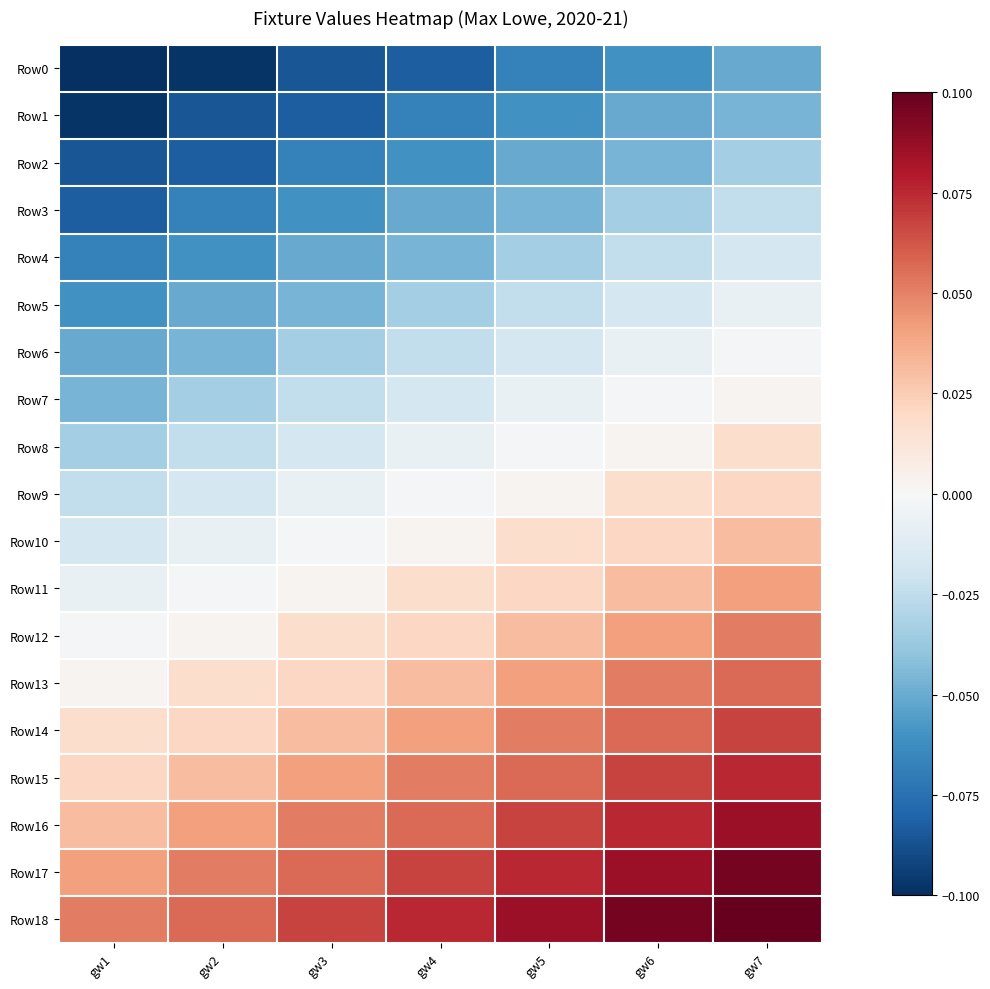

List the series in order of their peak value, lowest first.

Row0, Row1, Row2, Row3, Row4, Row5, Row6, Row7, Row8, Row9, Row10, Row11, Row12, Row13, Row14, Row15, Row16, Row17, Row18